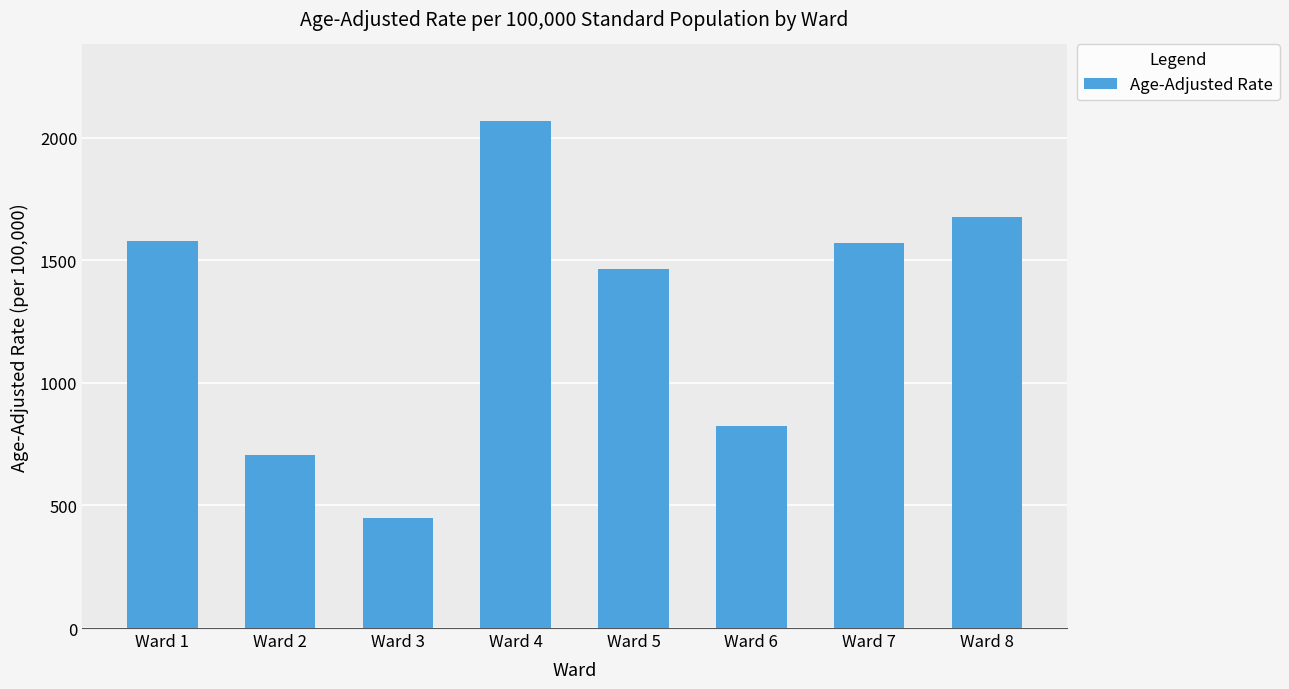

Reading left to right, extract all data points from this chart.

Ward 1=1580.4	Ward 2=706.9	Ward 3=448.2	Ward 4=2069.9	Ward 5=1464.6	Ward 6=825.3	Ward 7=1569.5	Ward 8=1677.0